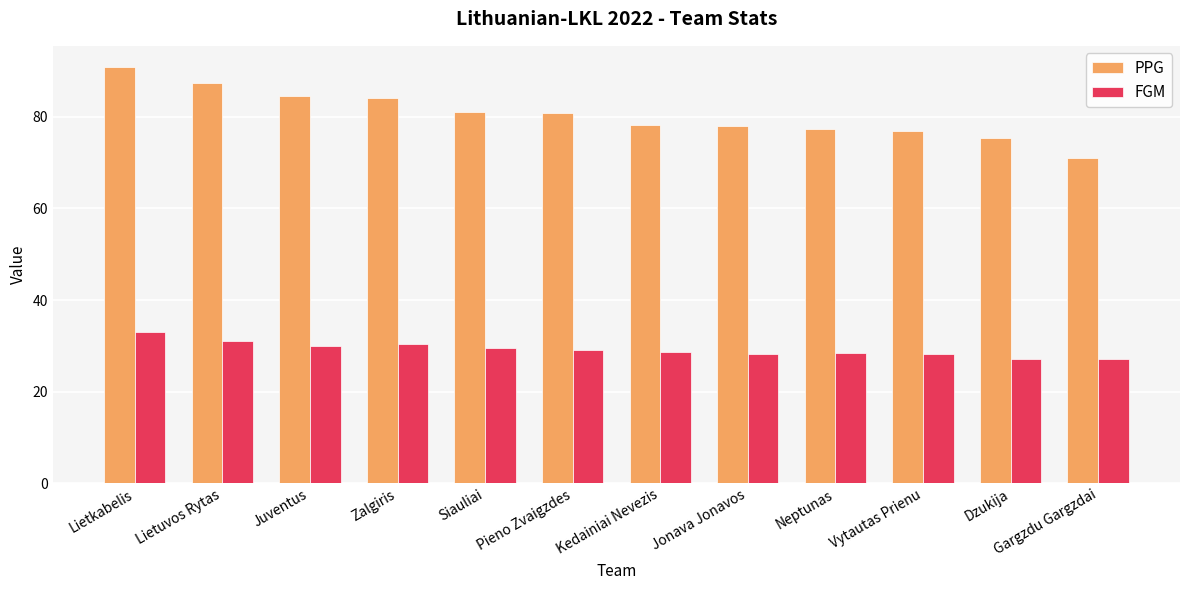

Rank the series by their maximum value, from highest to lowest.

PPG, FGM